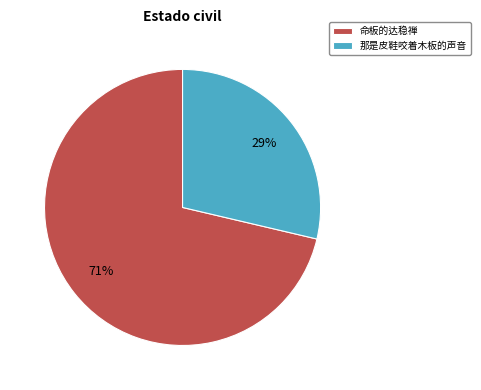

Between 命板的达稳禅 and 那是皮鞋咬着木板的声音, which is larger?

命板的达稳禅